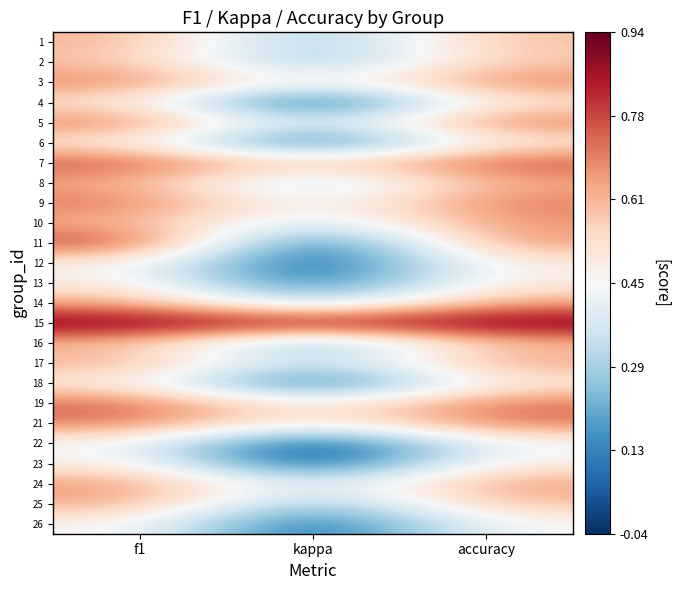

Reading right to left, what are all the values shown in this chart?

1: accuracy=0.6	kappa=0.2	f1=0.6
2: accuracy=0.6	kappa=0.2	f1=0.6
3: accuracy=0.7	kappa=0.4	f1=0.7
4: accuracy=0.5	kappa=-0.0	f1=0.5
5: accuracy=0.7	kappa=0.3	f1=0.7
6: accuracy=0.5	kappa=0.0	f1=0.5
7: accuracy=0.8	kappa=0.5	f1=0.8
8: accuracy=0.6	kappa=0.3	f1=0.6
9: accuracy=0.7	kappa=0.4	f1=0.7
10: accuracy=0.7	kappa=0.3	f1=0.6
11: accuracy=0.7	kappa=0.0	f1=0.8
12: accuracy=0.5	kappa=0.0	f1=0.5
13: accuracy=0.5	kappa=0.1	f1=0.5
14: accuracy=0.6	kappa=0.3	f1=0.6
15: accuracy=0.9	kappa=0.9	f1=0.9
16: accuracy=0.6	kappa=0.2	f1=0.6
17: accuracy=0.7	kappa=0.3	f1=0.6
18: accuracy=0.5	kappa=0.0	f1=0.5
19: accuracy=0.7	kappa=0.4	f1=0.7
21: accuracy=0.7	kappa=0.4	f1=0.7
22: accuracy=0.4	kappa=-0.0	f1=0.4
23: accuracy=0.5	kappa=-0.0	f1=0.5
24: accuracy=0.7	kappa=0.3	f1=0.7
25: accuracy=0.6	kappa=0.2	f1=0.6
26: accuracy=0.5	kappa=0.0	f1=0.5